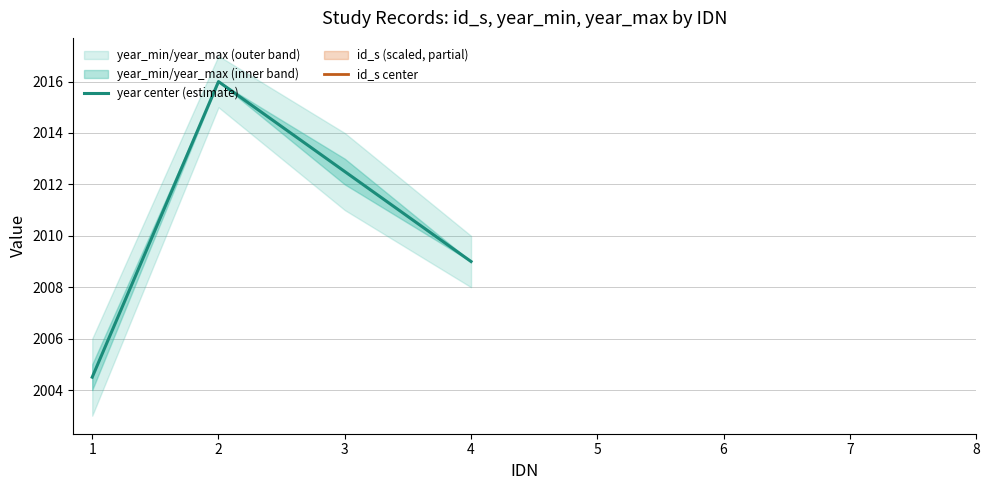

List the series in order of their overall mean, highest first.

year center (estimate), id_s center